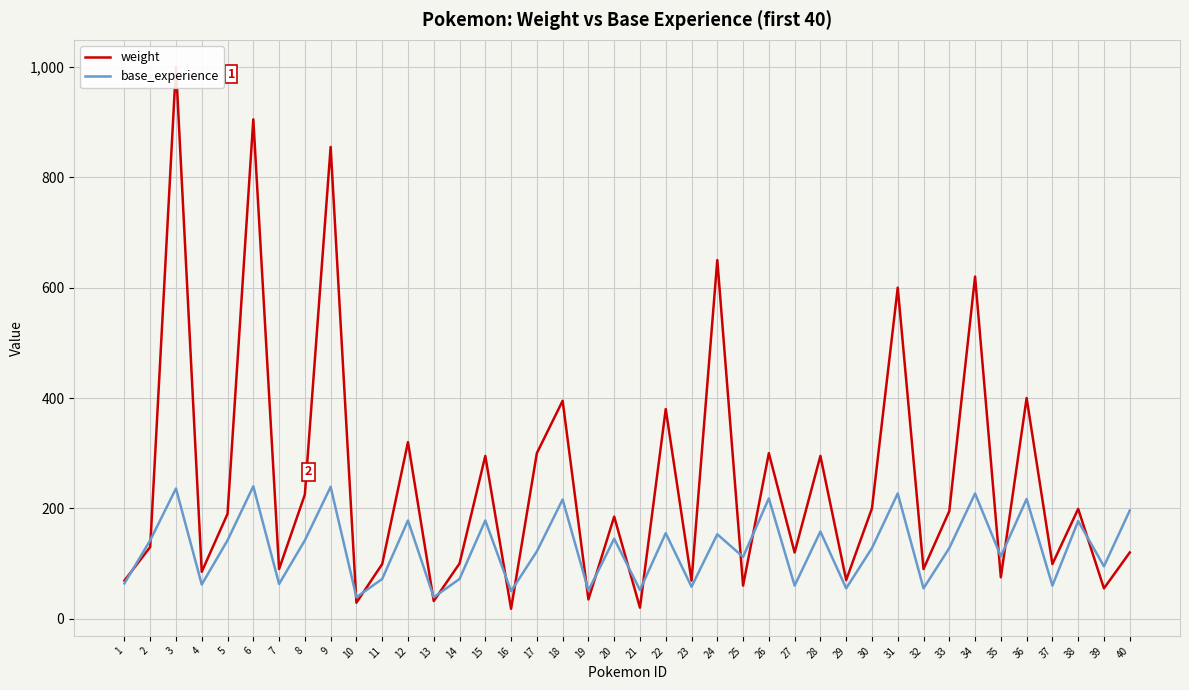

What is the value of the weight point at the 24th from the left?

650